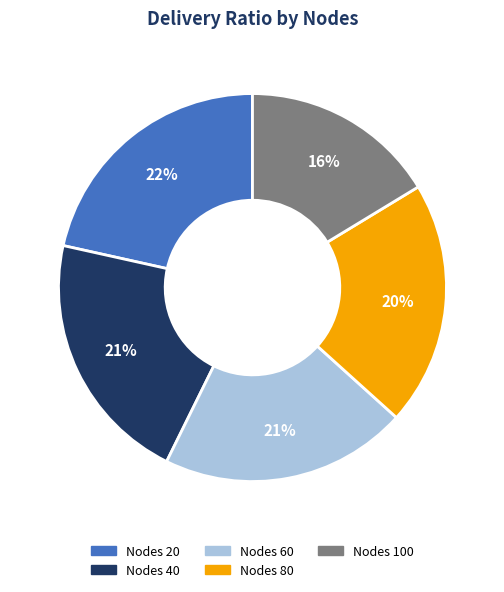

Is there any slice that represents more than half of the pie?

No